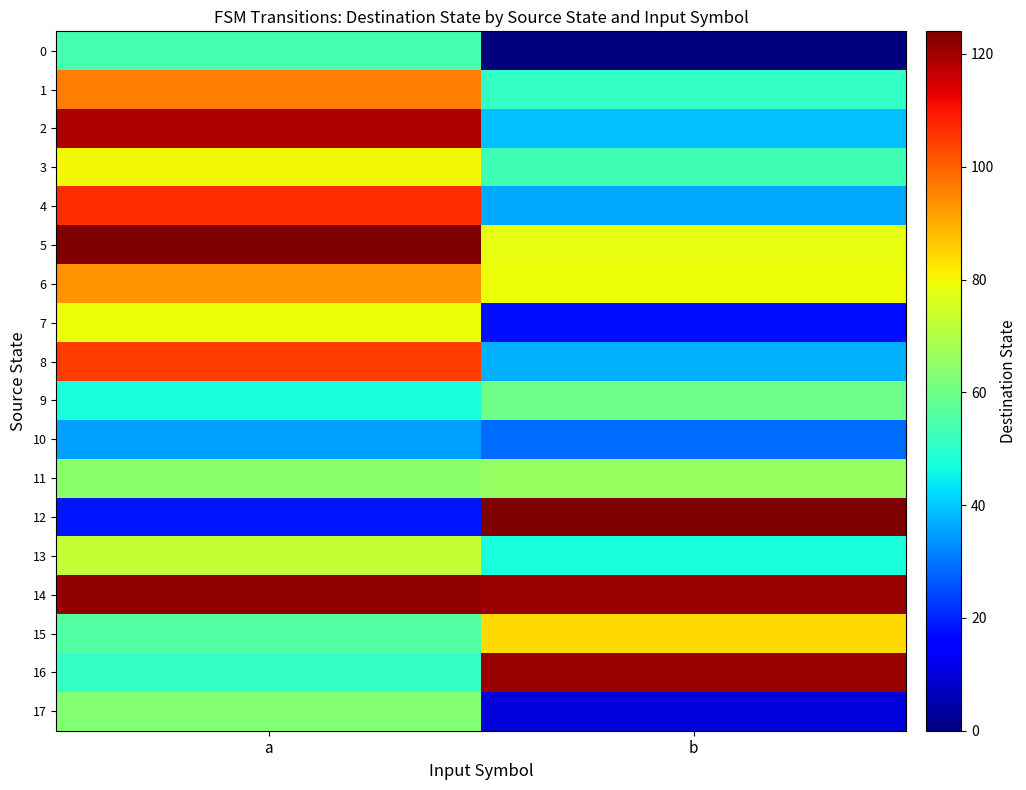

Which series has the largest range (max minus min)?

12